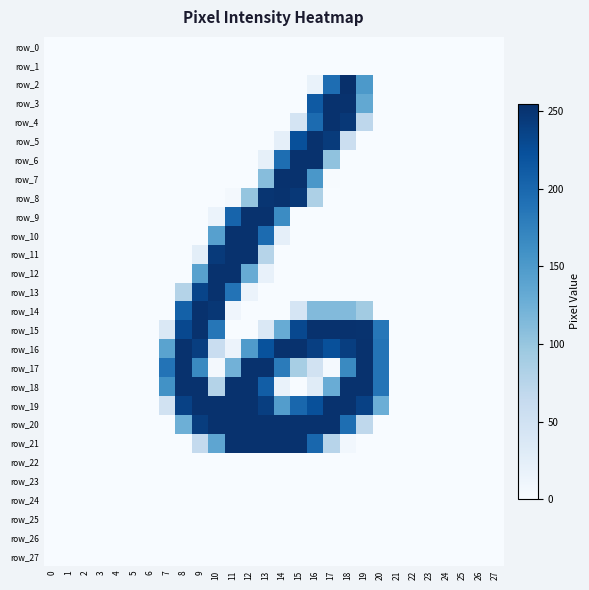

The value of row_21 at 2 is 124. True or false?

False